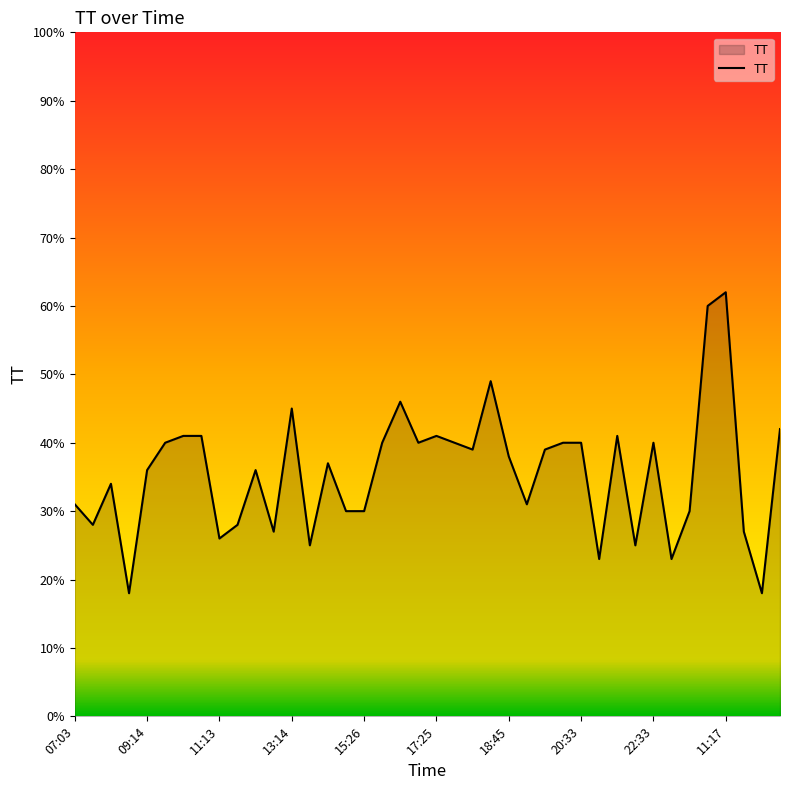

What is the minimum value shown in the chart?

18